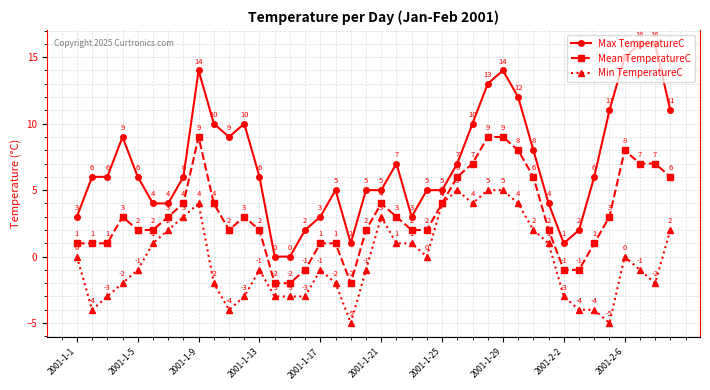

Rank the series by their maximum value, from highest to lowest.

Max TemperatureC, Mean TemperatureC, Min TemperatureC